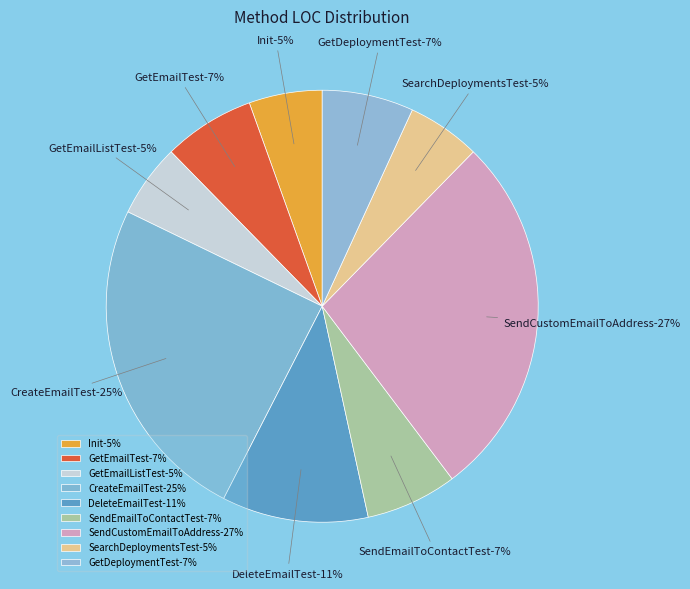

True or false: CreateEmailTest accounts for 14% of the total.

False